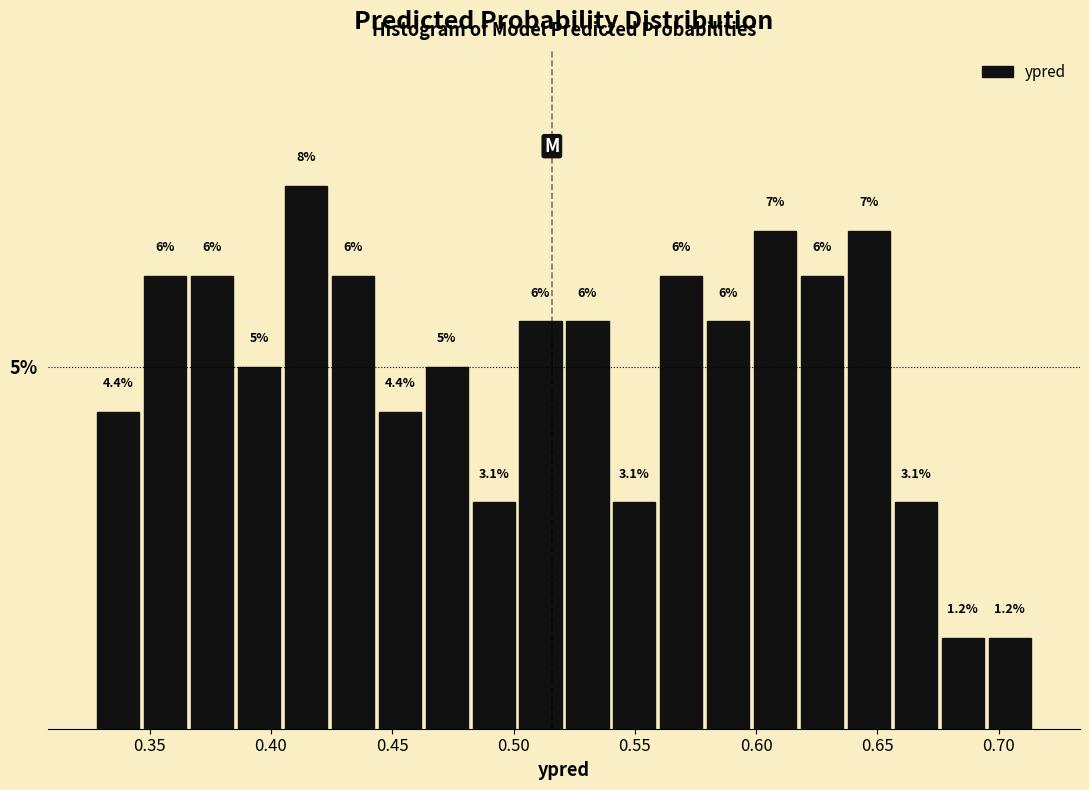

Around what value on the x-axis is the tallest bar? Give the approximate position of its centre, as read against the axis.

0.415